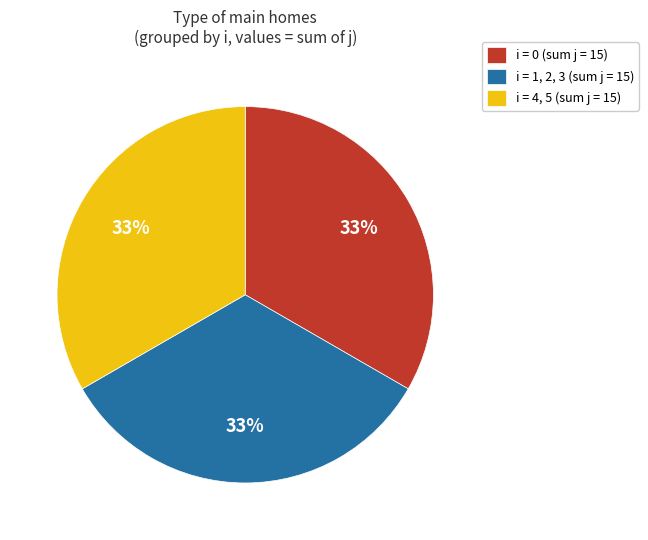

How many slices are in this pie chart?

3